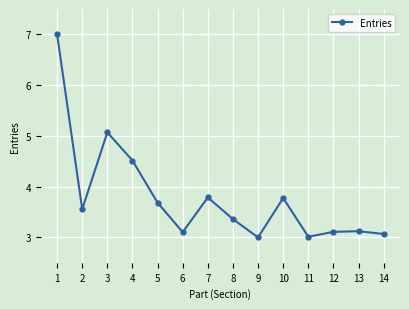

What is the average value?

3.8